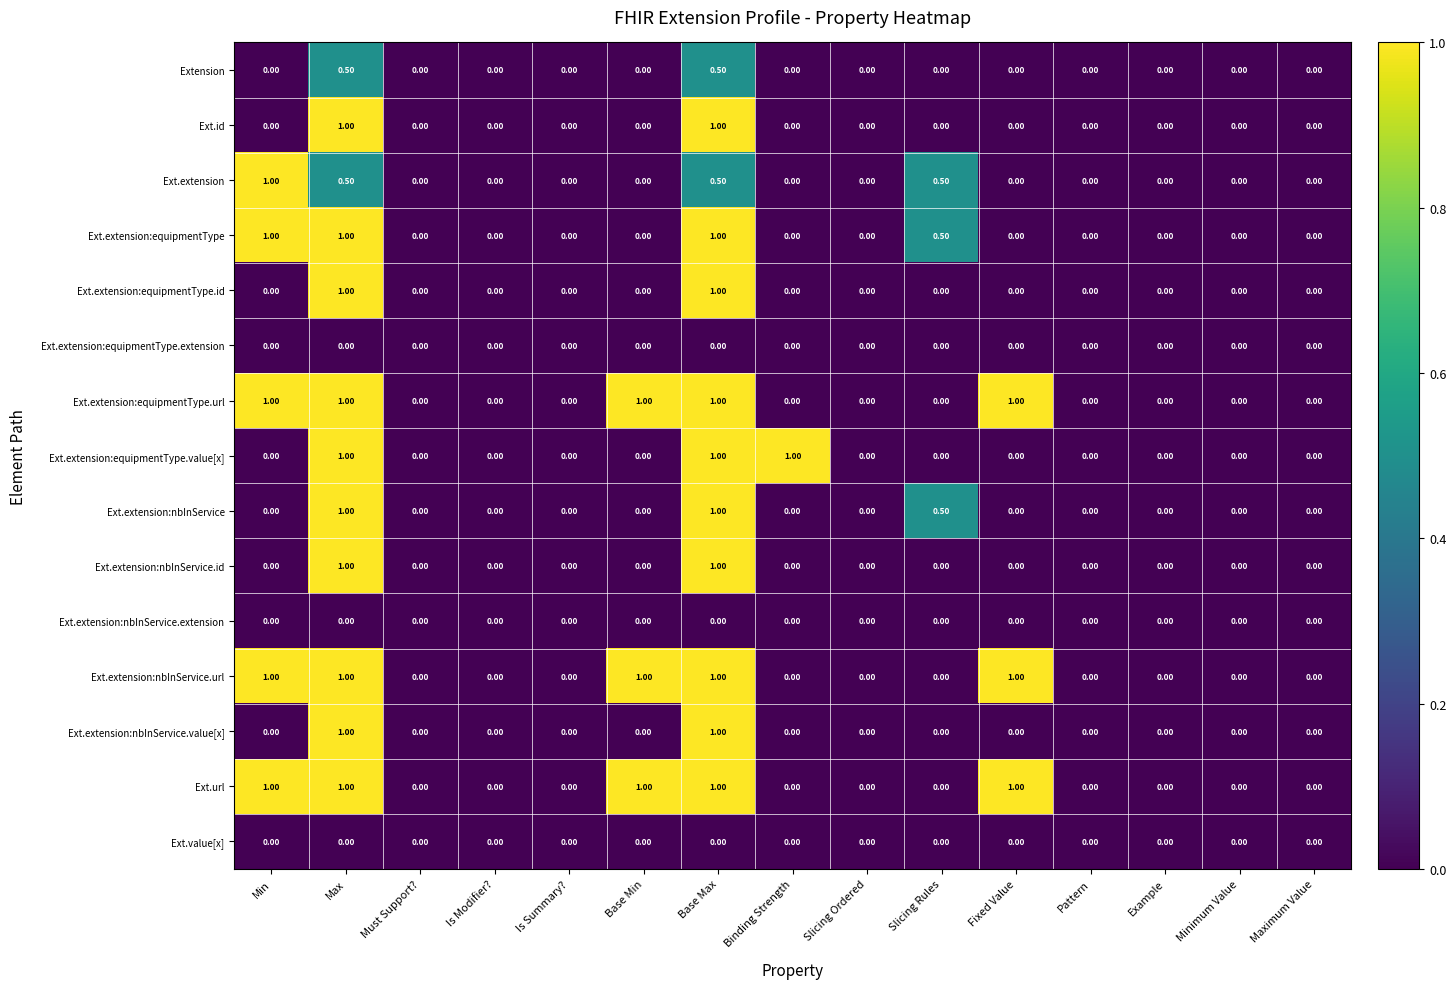

What is the difference between the maximum and minimum values in the Ext.extension:equipmentType.value[x] series?

1.0